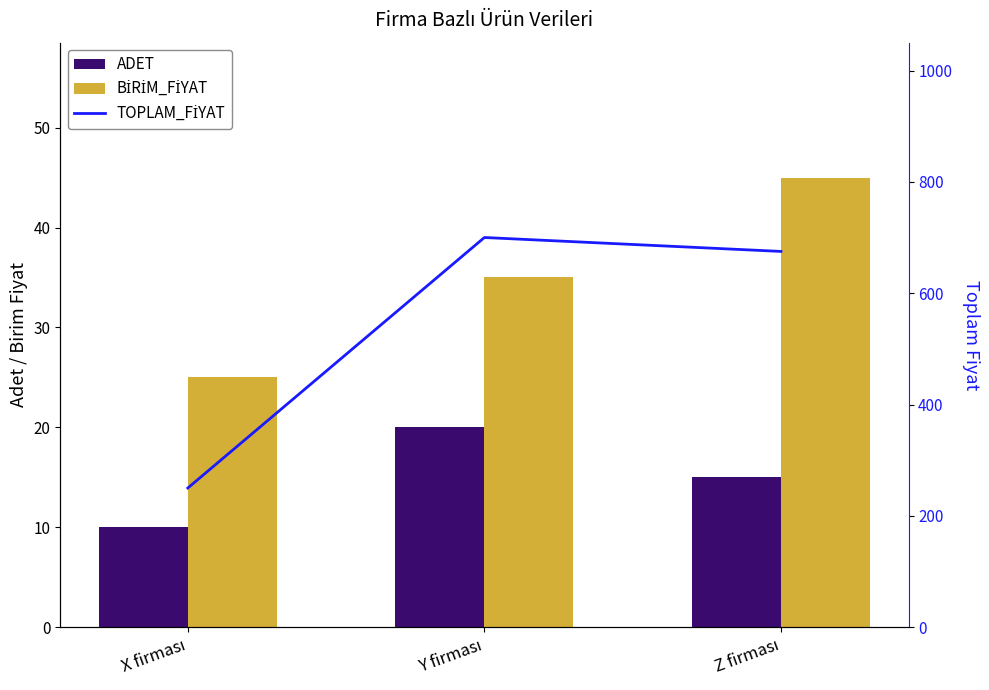

Which category has the lowest value in the TOPLAM_FİYAT series?

X firması